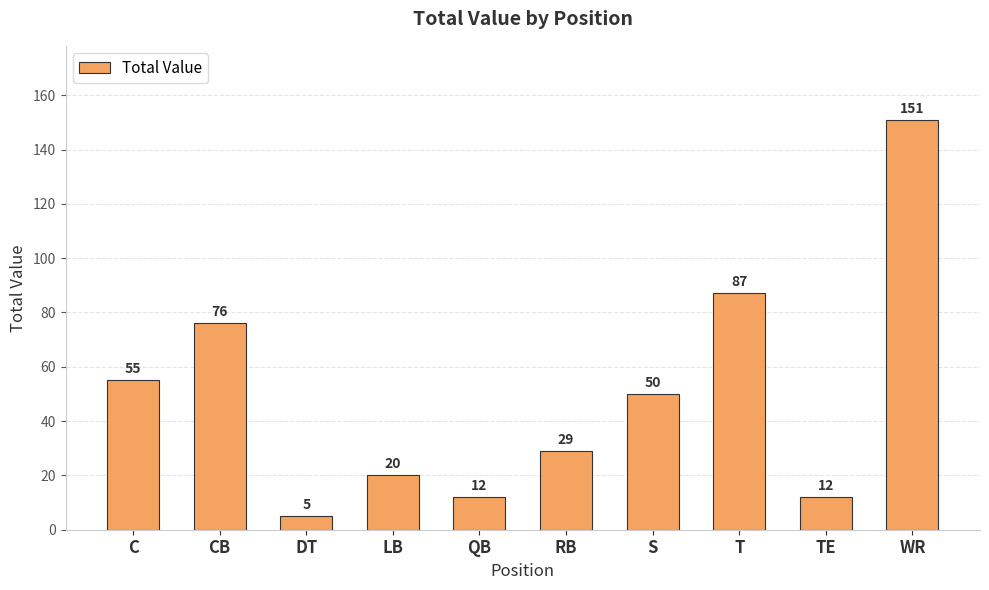

What is the sum of all values?

497